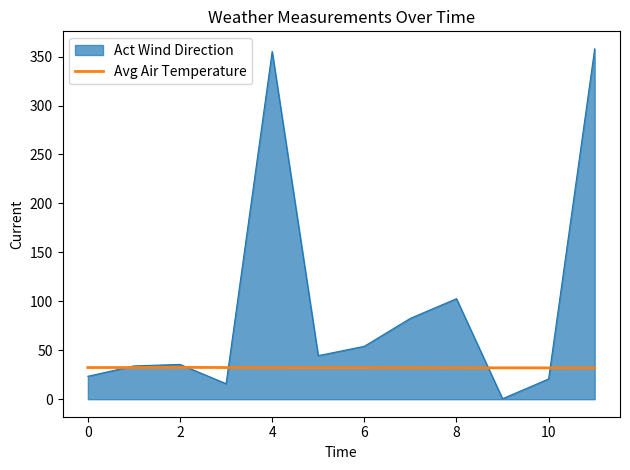

Which series has the largest range (max minus min)?

Act Wind Direction